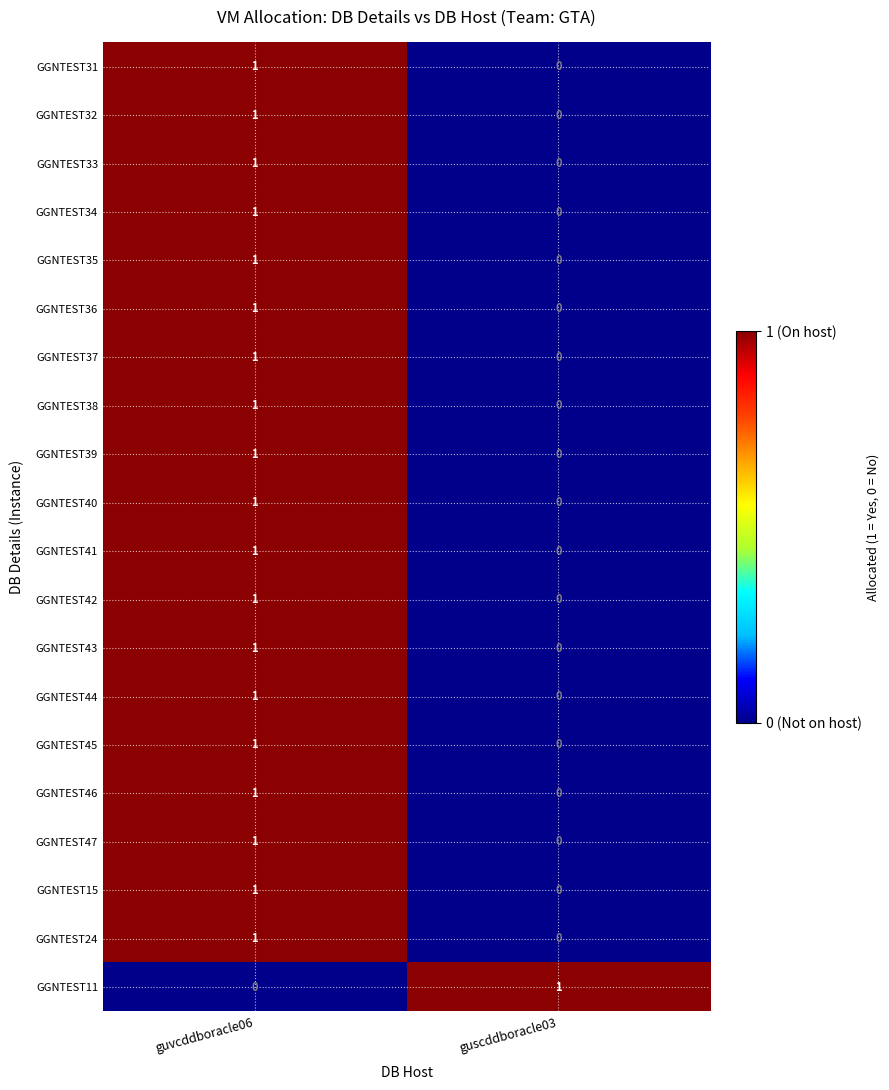

Count the number of data series in this chart.

20